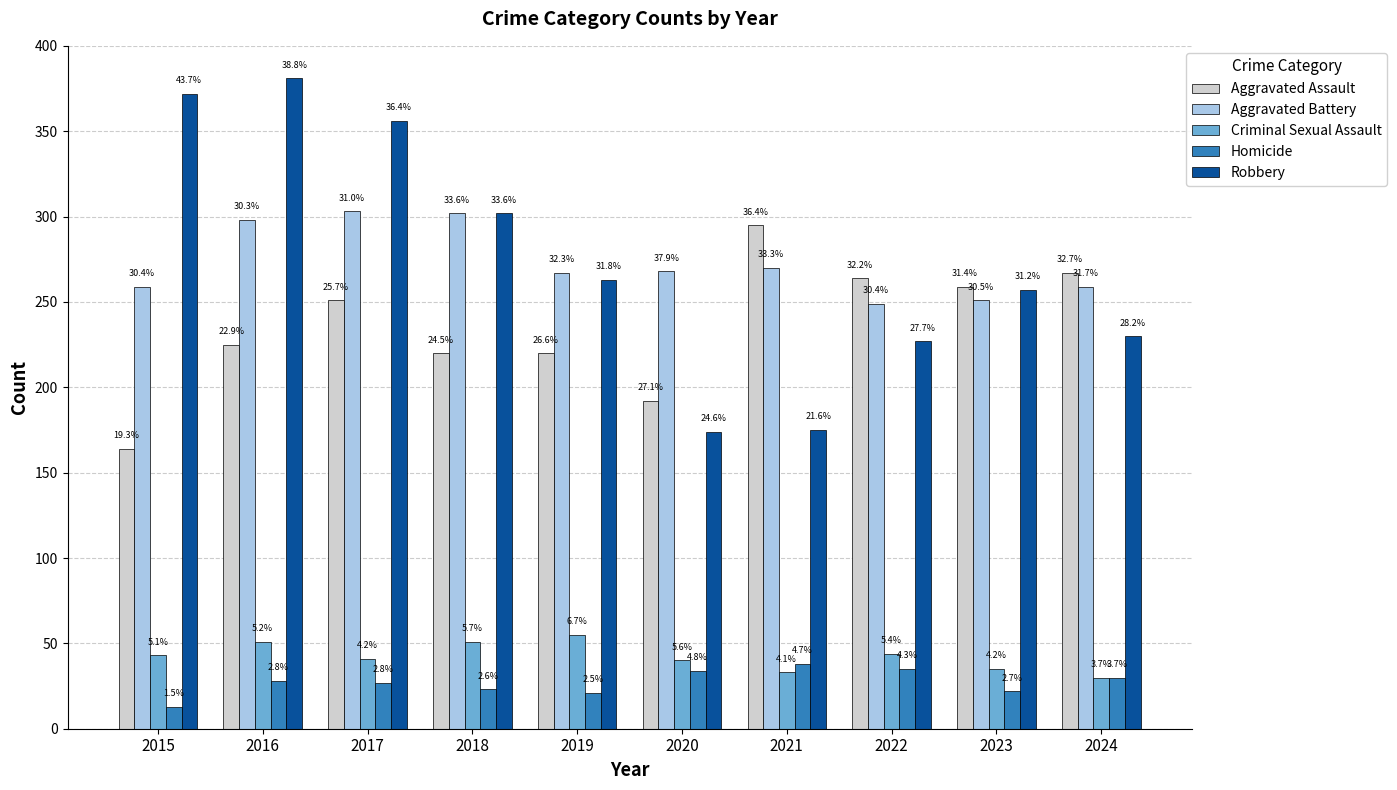

Is the value of Aggravated Assault at 2021 greater than the value of Robbery at 2016?

No